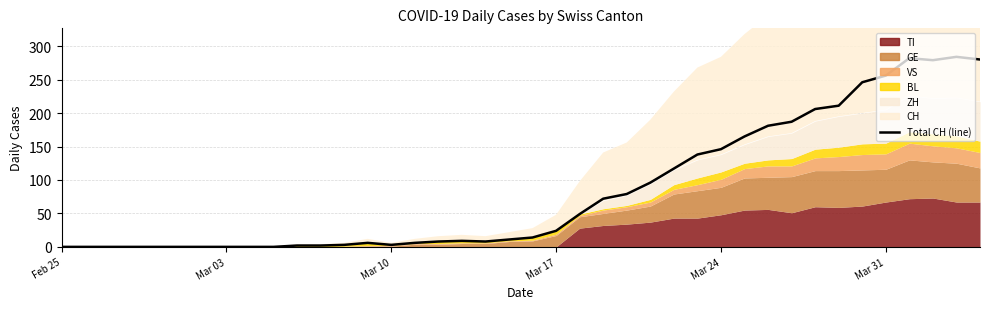

Where is the first local minimum?

Mar 10